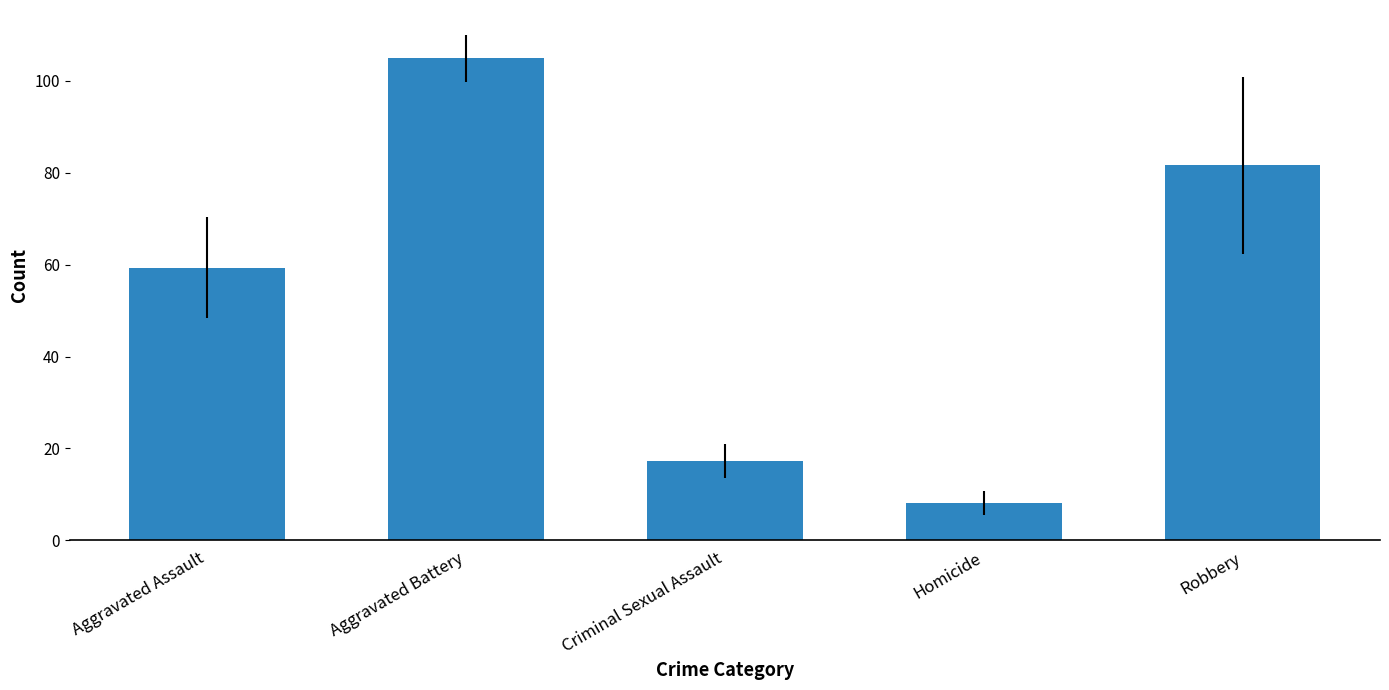

How many values are below 59?

2